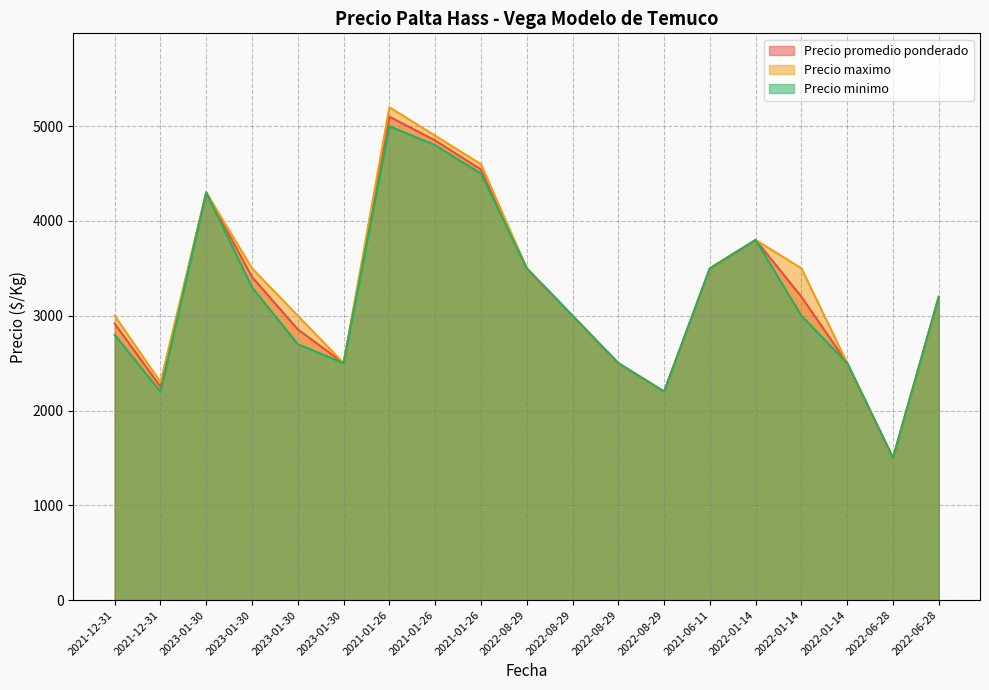

Between 2023-01-30 and 2022-06-28, which series saw the biggest shift?

Precio minimo